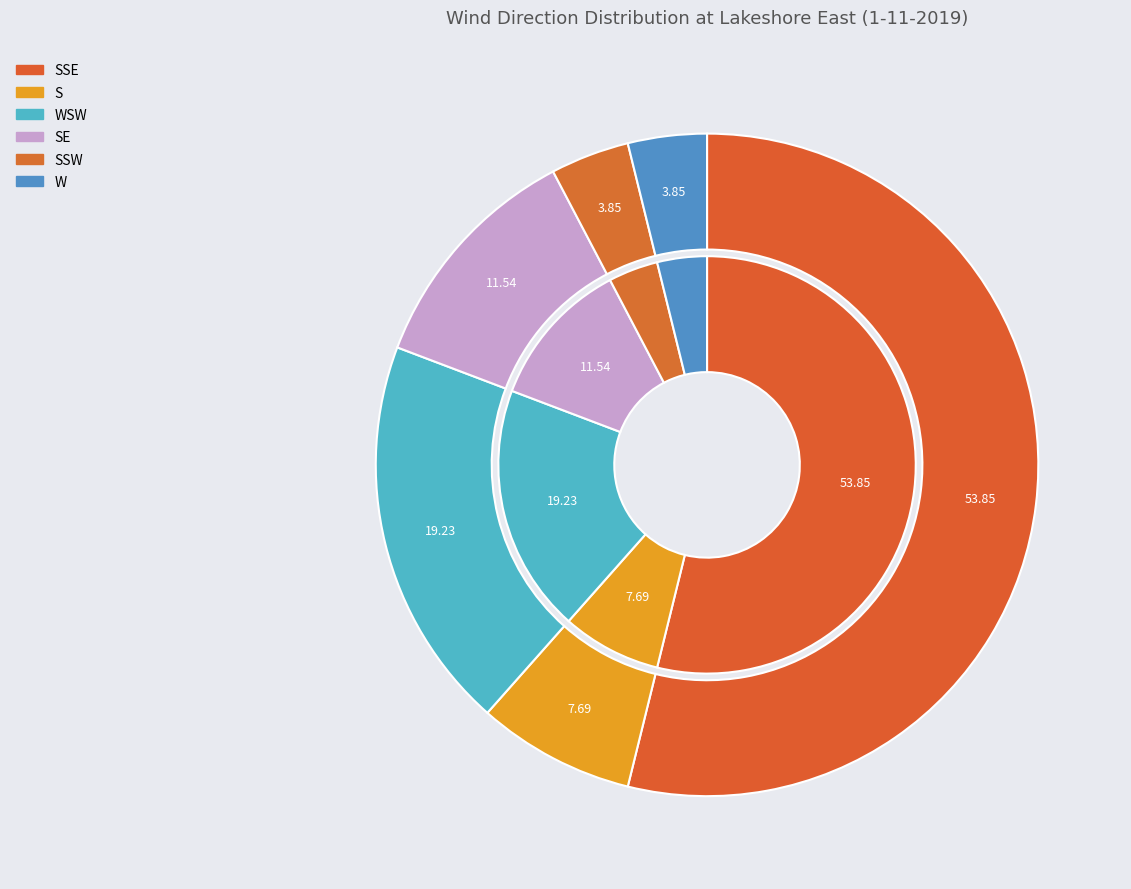

What is the total percentage of S and W?

11.5%